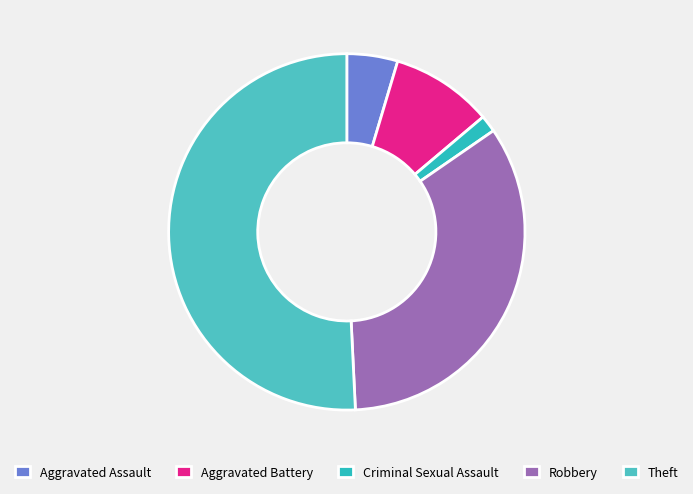

To the nearest percent, what is the difference between the largest and smallest slice percentages?

49%